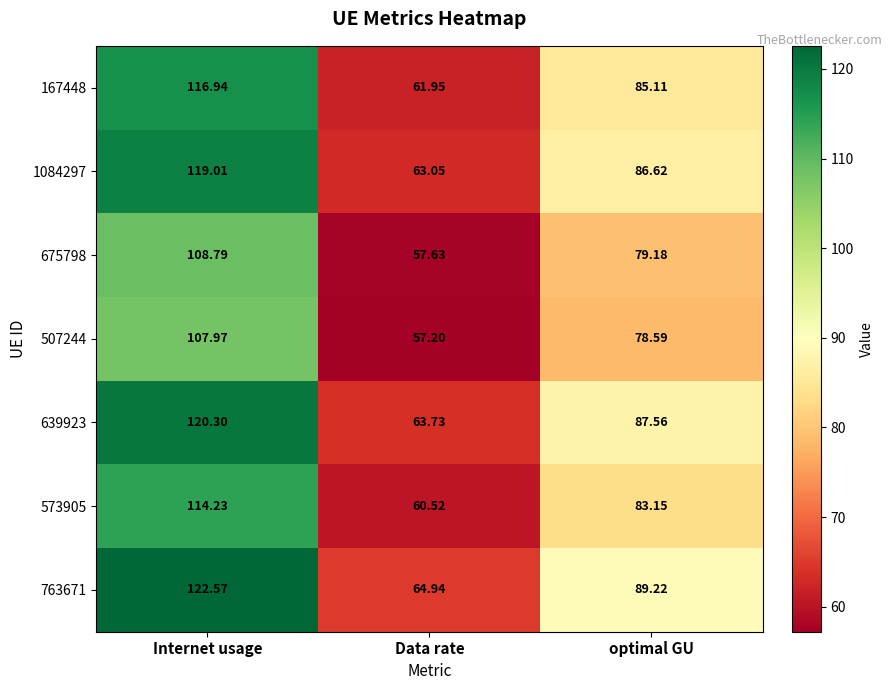

Which category has the highest value across all series?

Internet usage